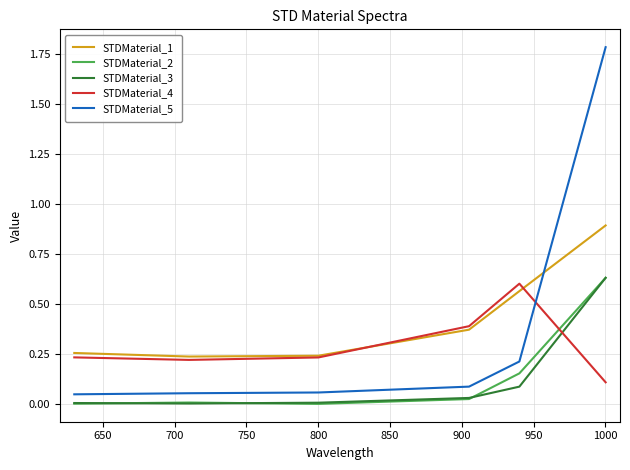

True or false: STDMaterial_2 and STDMaterial_1 cross at least once.

False